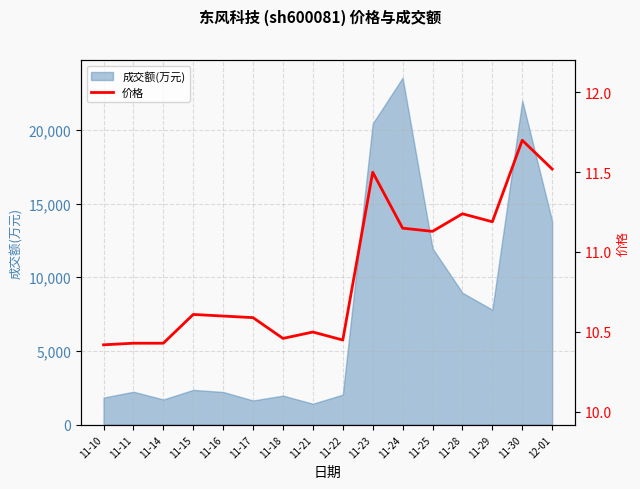

What is the smallest value displayed?

10.4